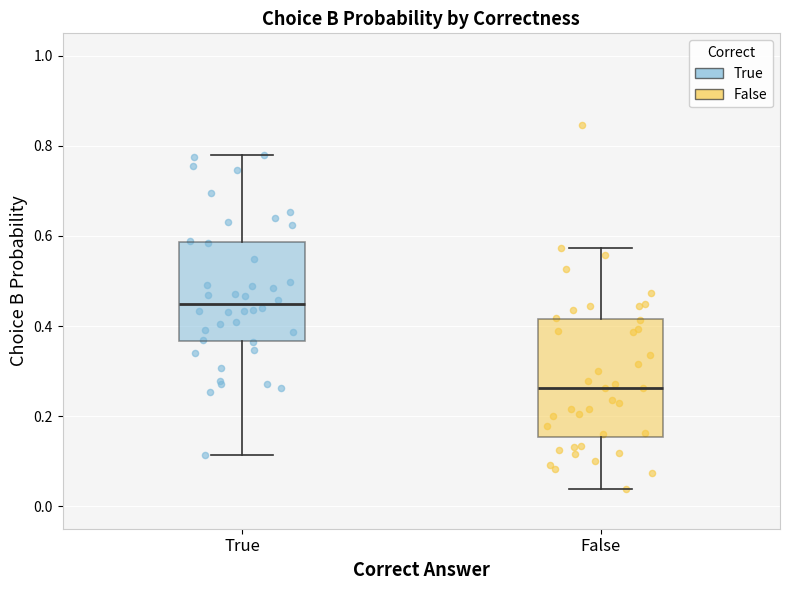

Where does the median line of the box for False sit on the y-axis? The values are not printed on the chart, so give them approximately, as read against the axis.

0.26